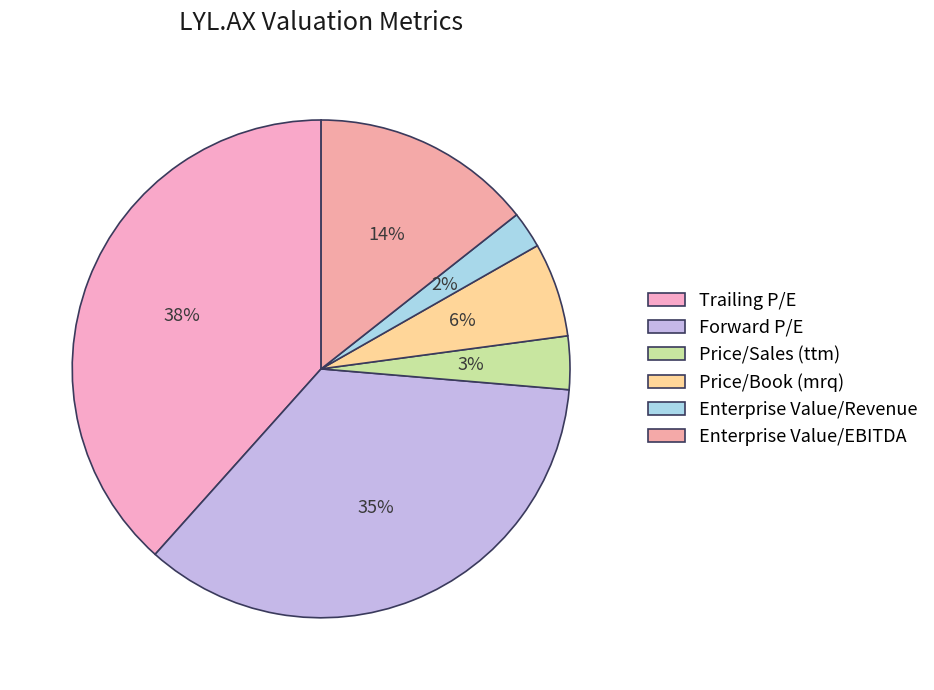

To the nearest percent, what portion does Price/Book (mrq) represent?

6%